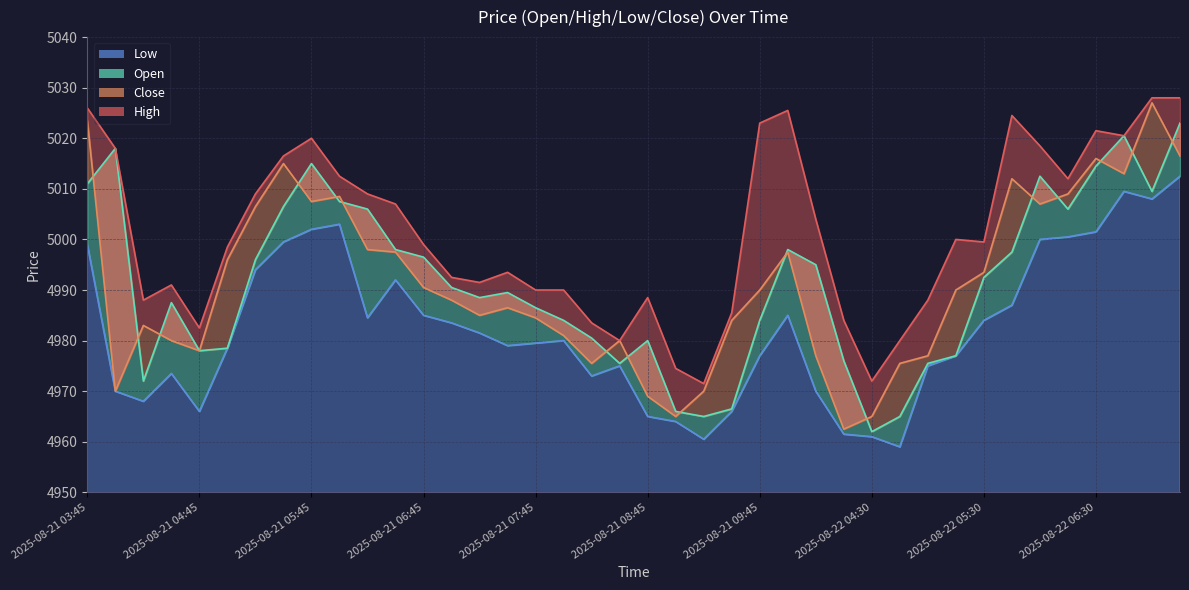

What are all the series names shown in the legend?

High, Close, Open, Low